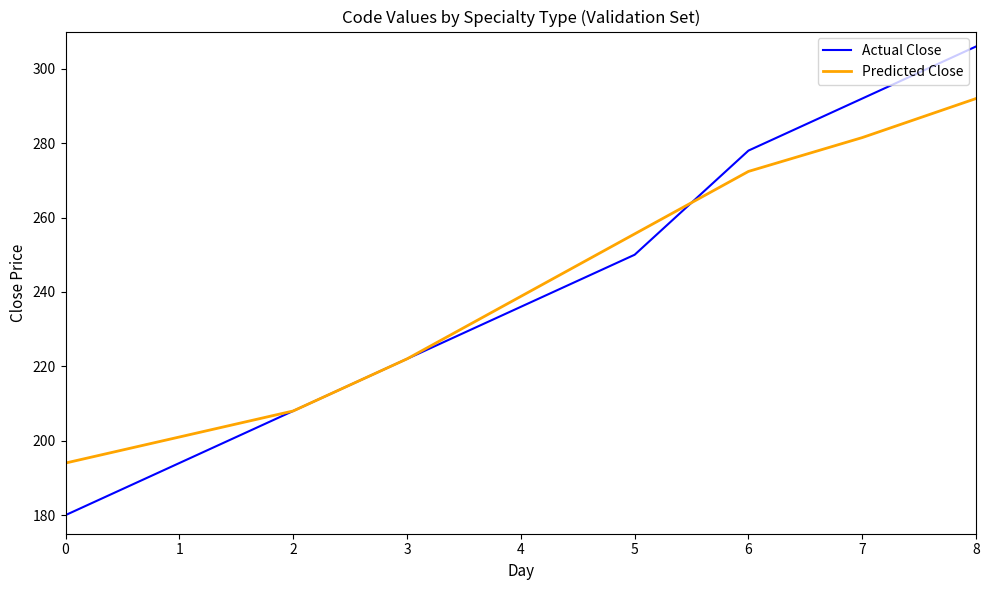

List the series in order of their peak value, highest first.

Actual Close, Predicted Close